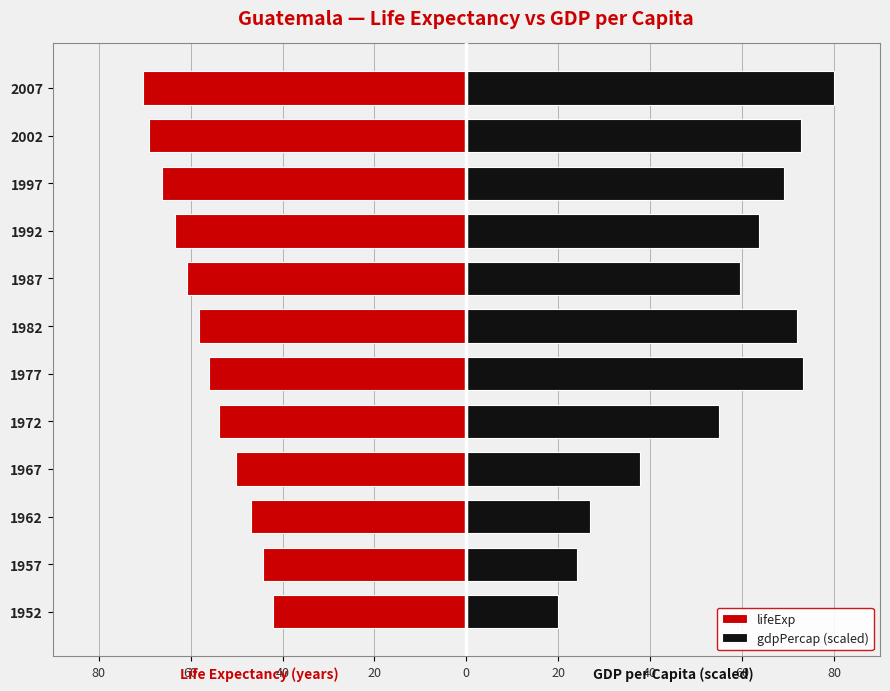

What are all the series names shown in the legend?

lifeExp, gdpPercap (scaled)